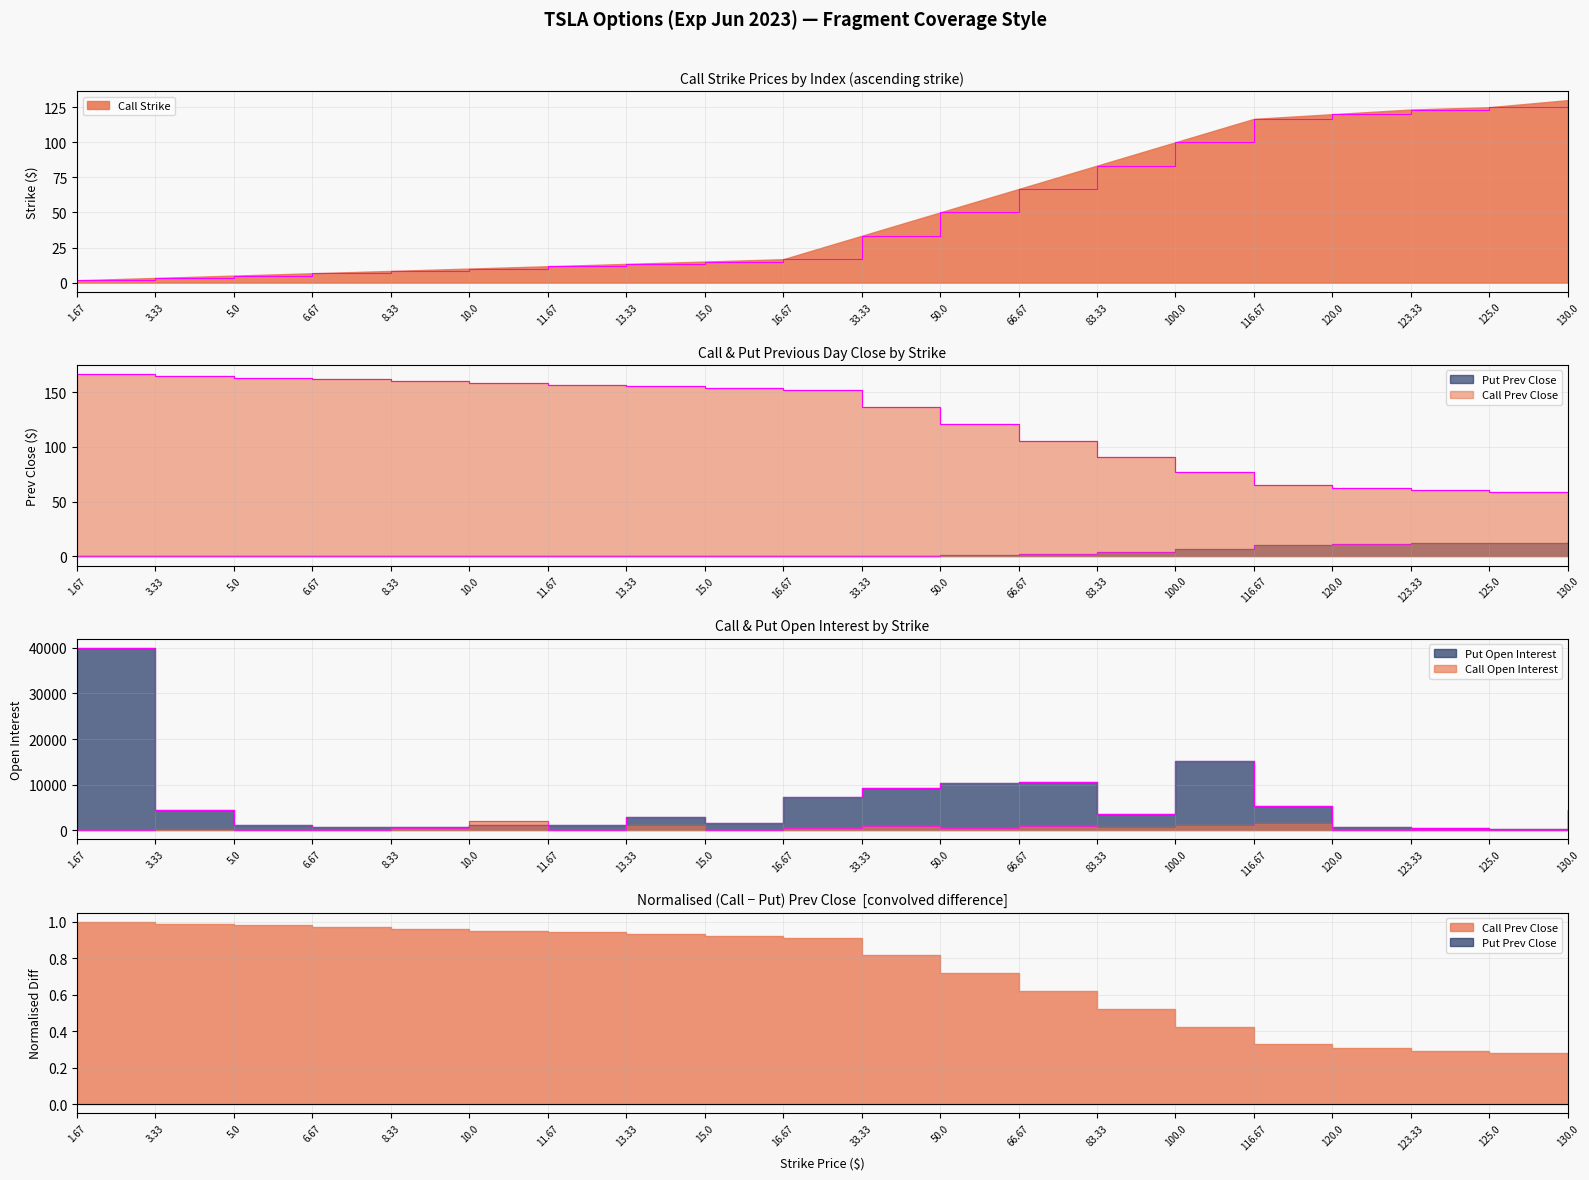

True or false: Call Strike has a value of 8.7 at 6.67.

False